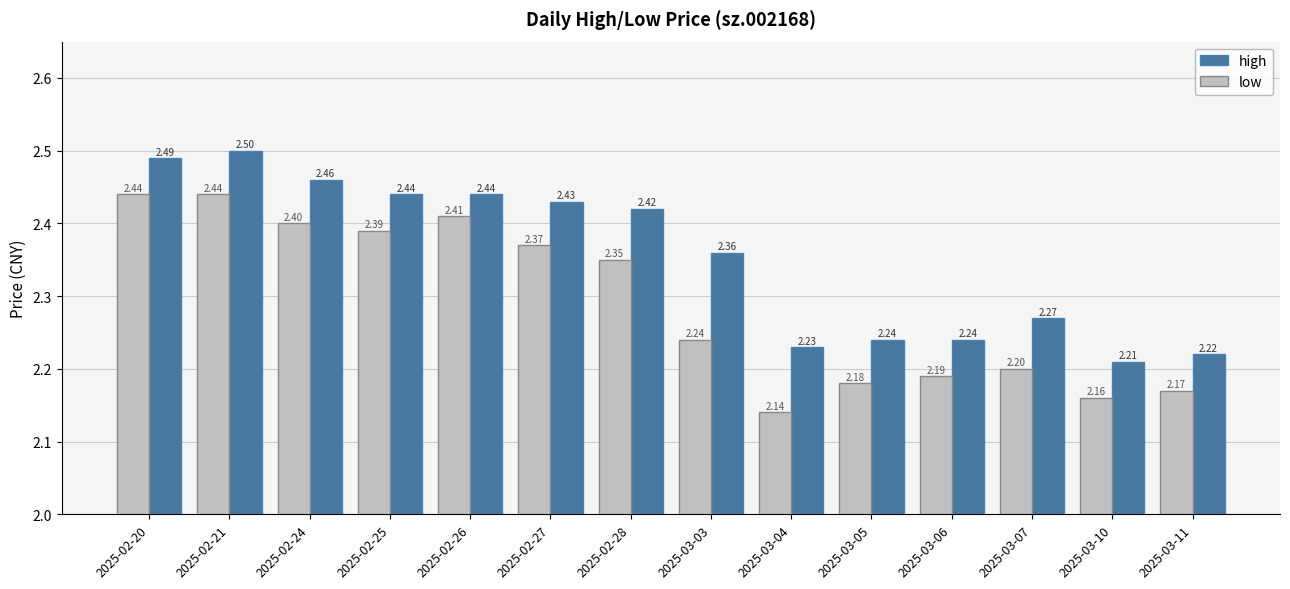

At how many categories does at least one series exceed 2?

14